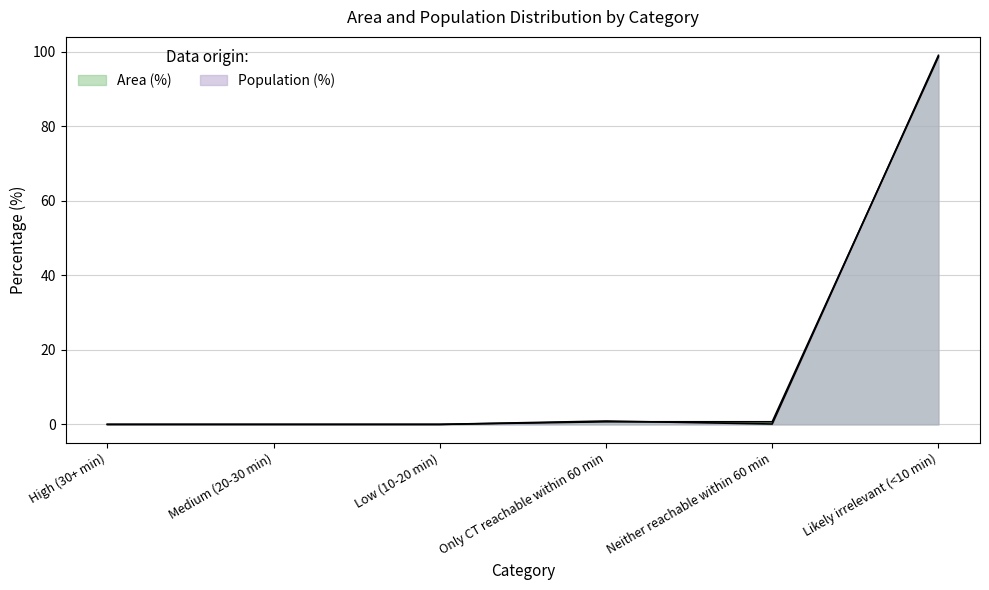

How many intersections are there between Area (%) and Population (%)?

2